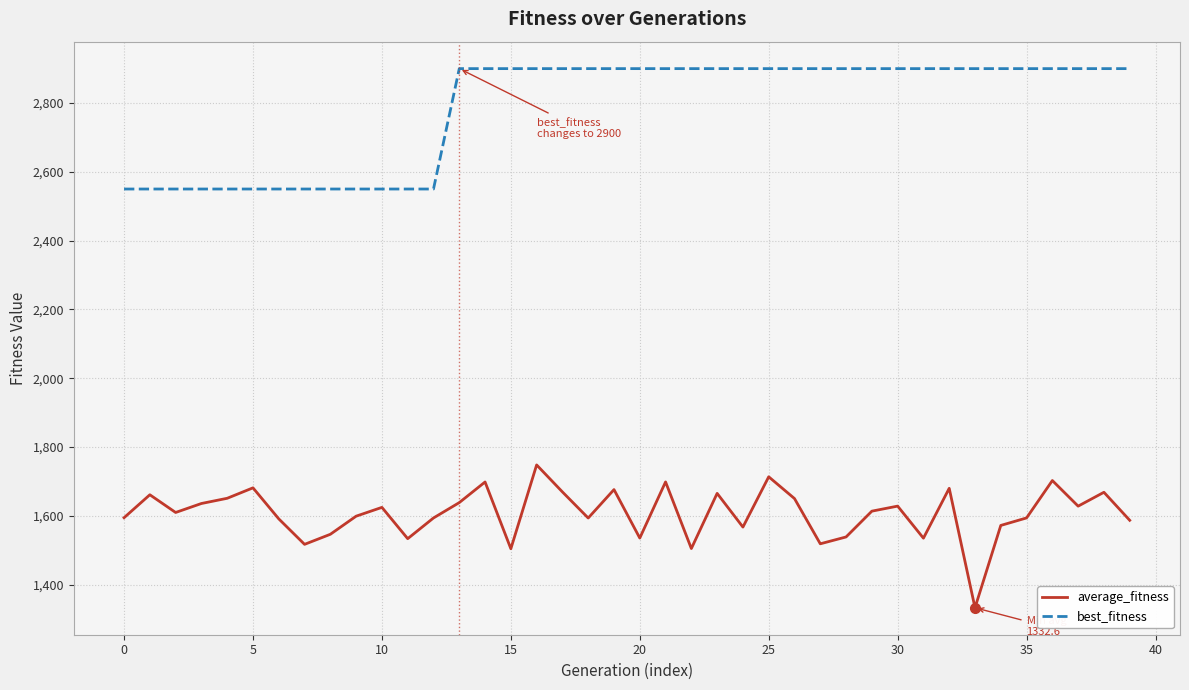

True or false: average_fitness and best_fitness cross at least once.

False